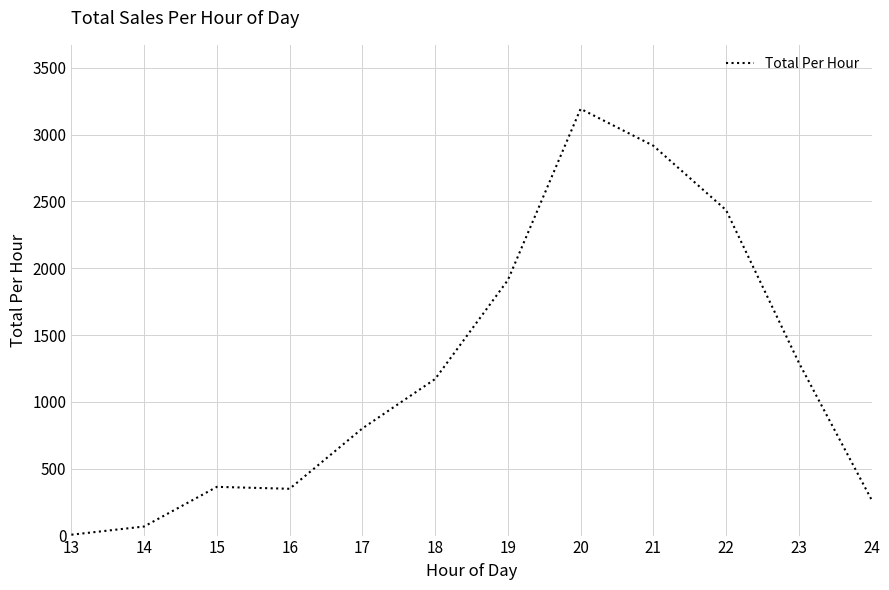

Which has a higher value, 17 or 21?

21